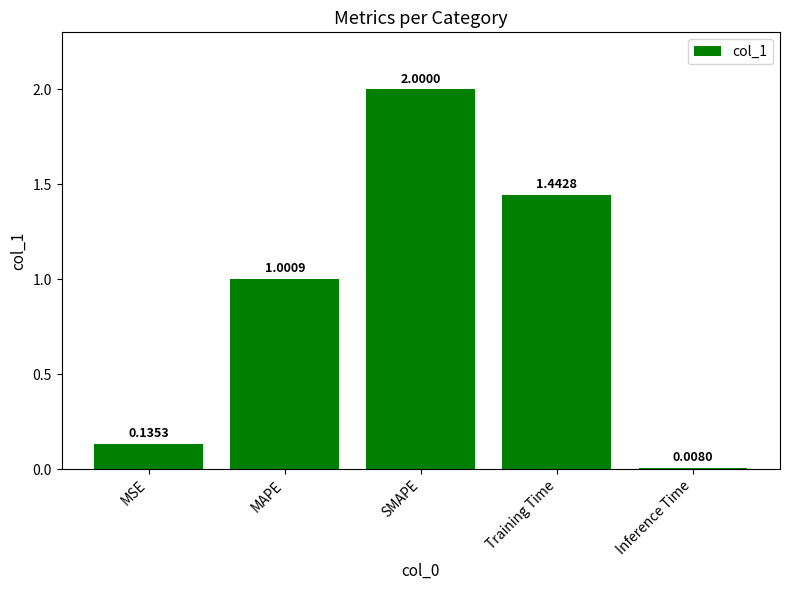

What is the value of the 3rd bar from the left?

2.0